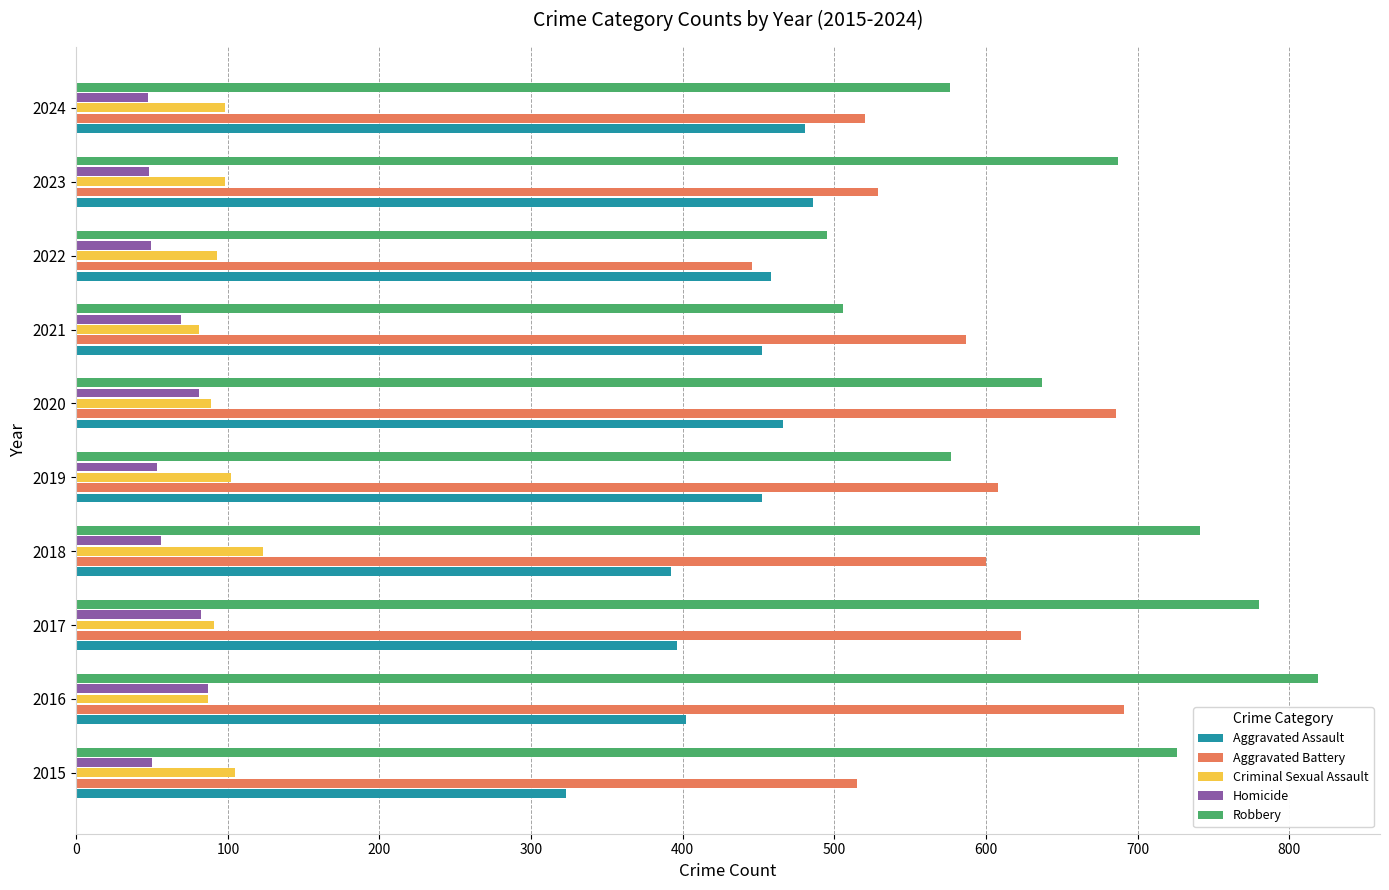

What is the difference between the maximum and minimum values in the Aggravated Assault series?

163